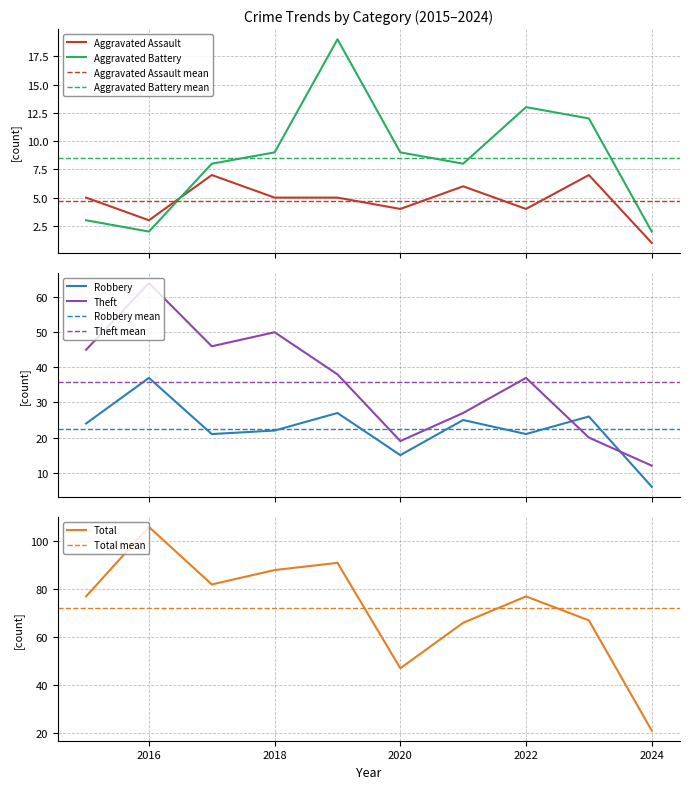

True or false: Theft has a value of 72 at 2015.

False